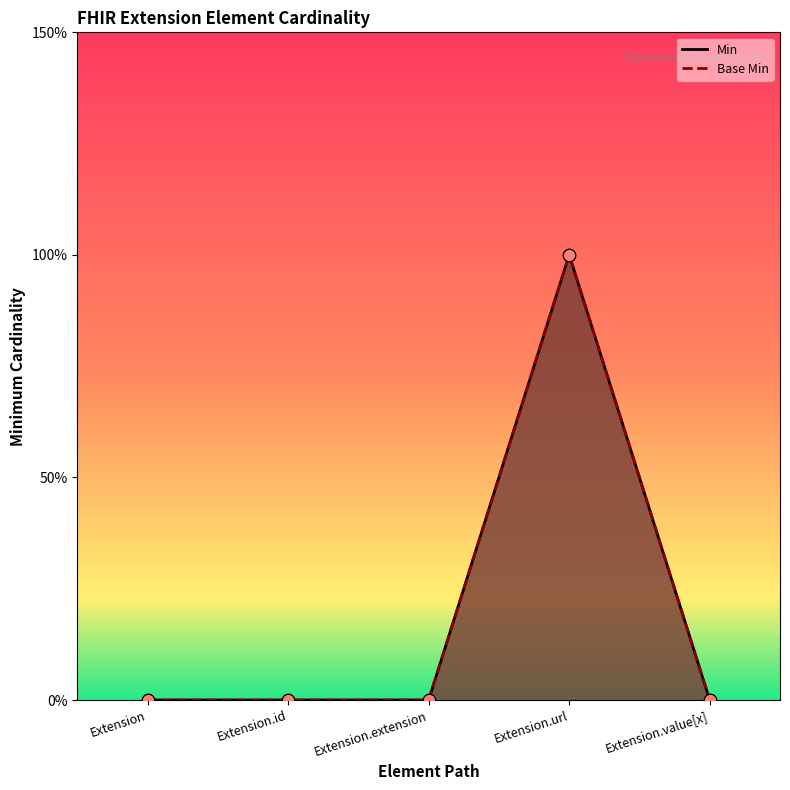

Which series reaches the maximum Y coordinate?

Min